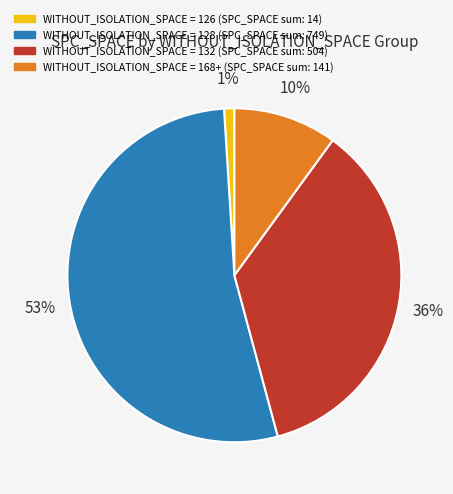

Does any single category account for the majority?

Yes